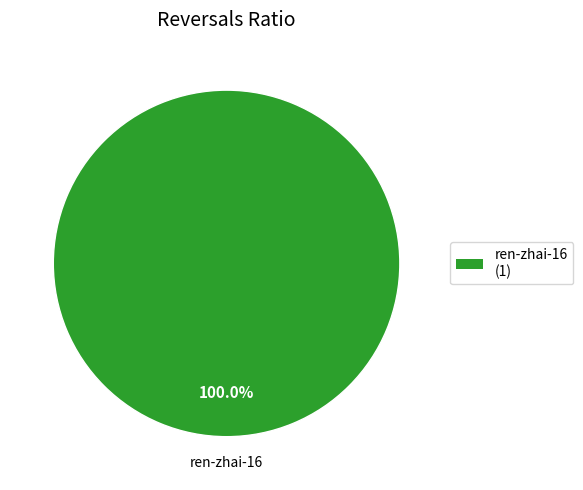

Does ren-zhai-16 (1) represent more than half of the total?

Yes